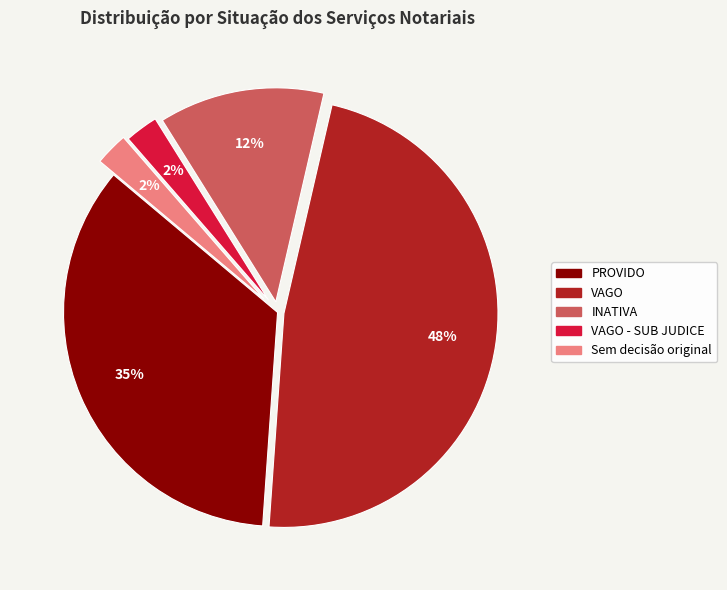

What is the largest slice in the pie chart?

VAGO